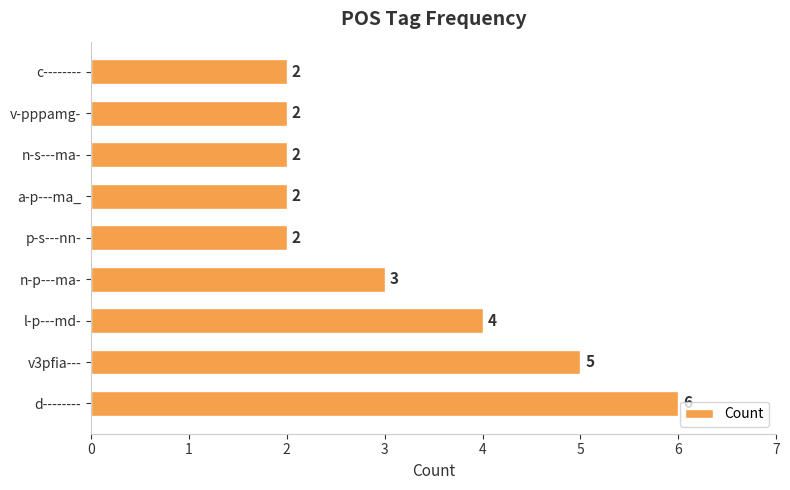

The value at n-s---ma- is 2. True or false?

True